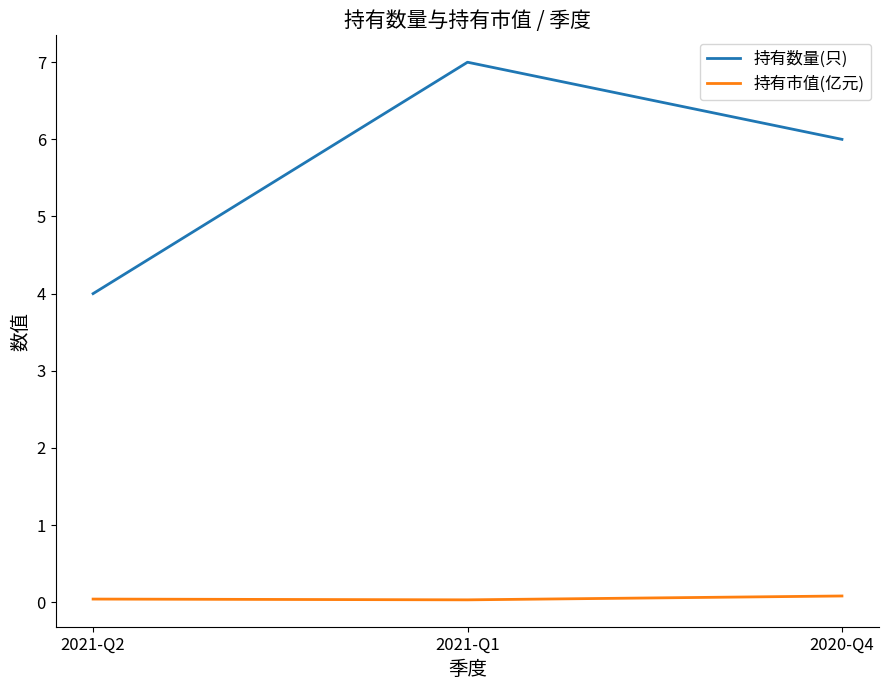

The 持有数量(只) series shows 3.2 at 2020-Q4. True or false?

False